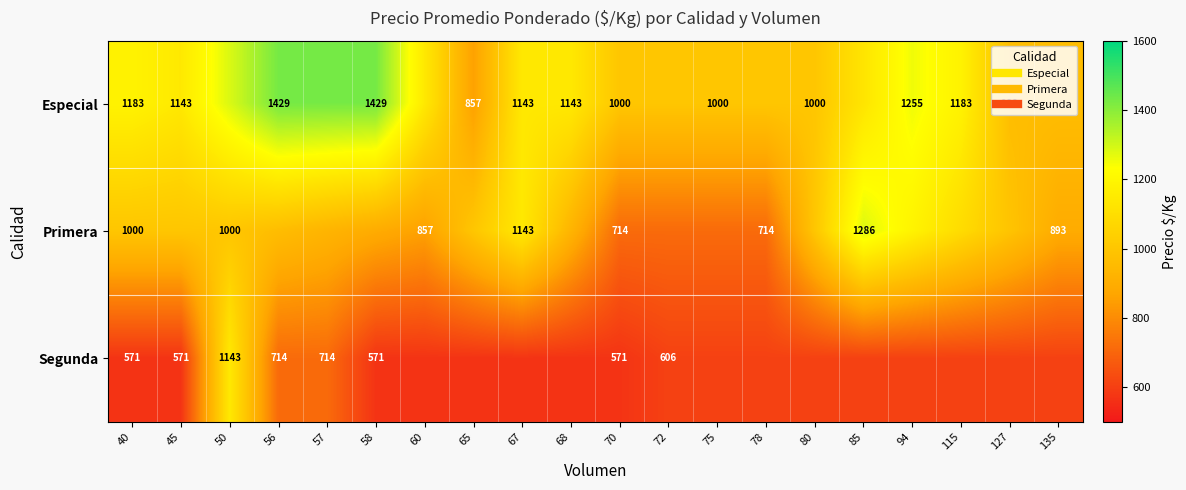

Is it true that Primera equals 893.0 at 135?

True